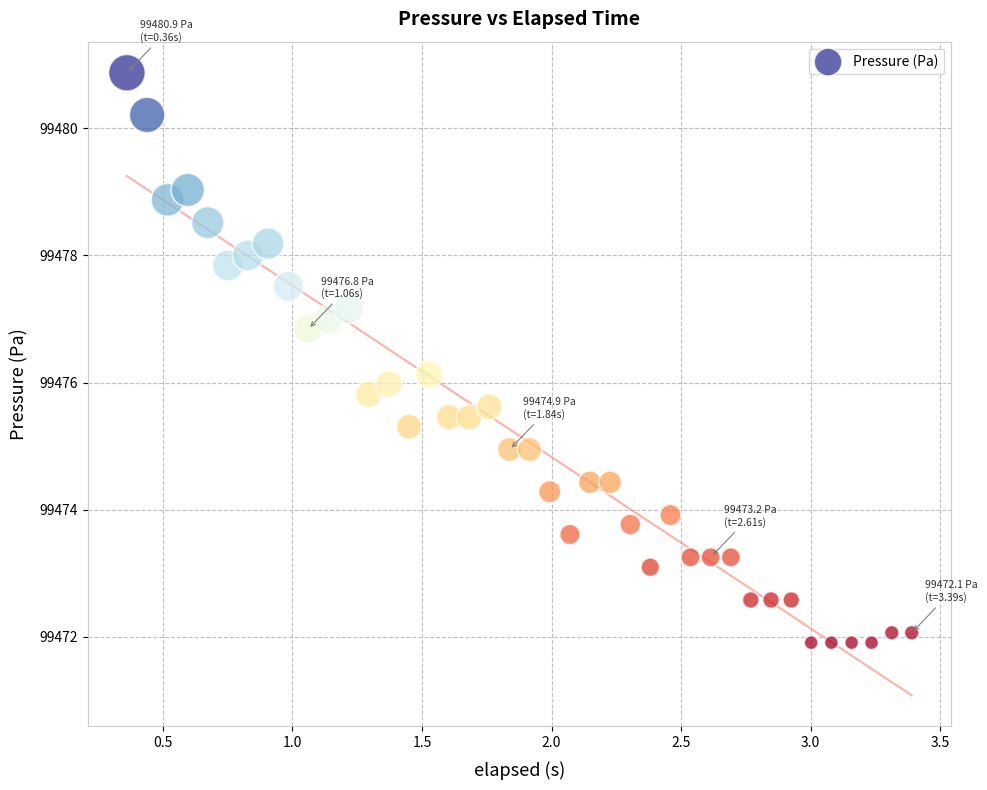

What is the range of X values (max minus min)?

3.0